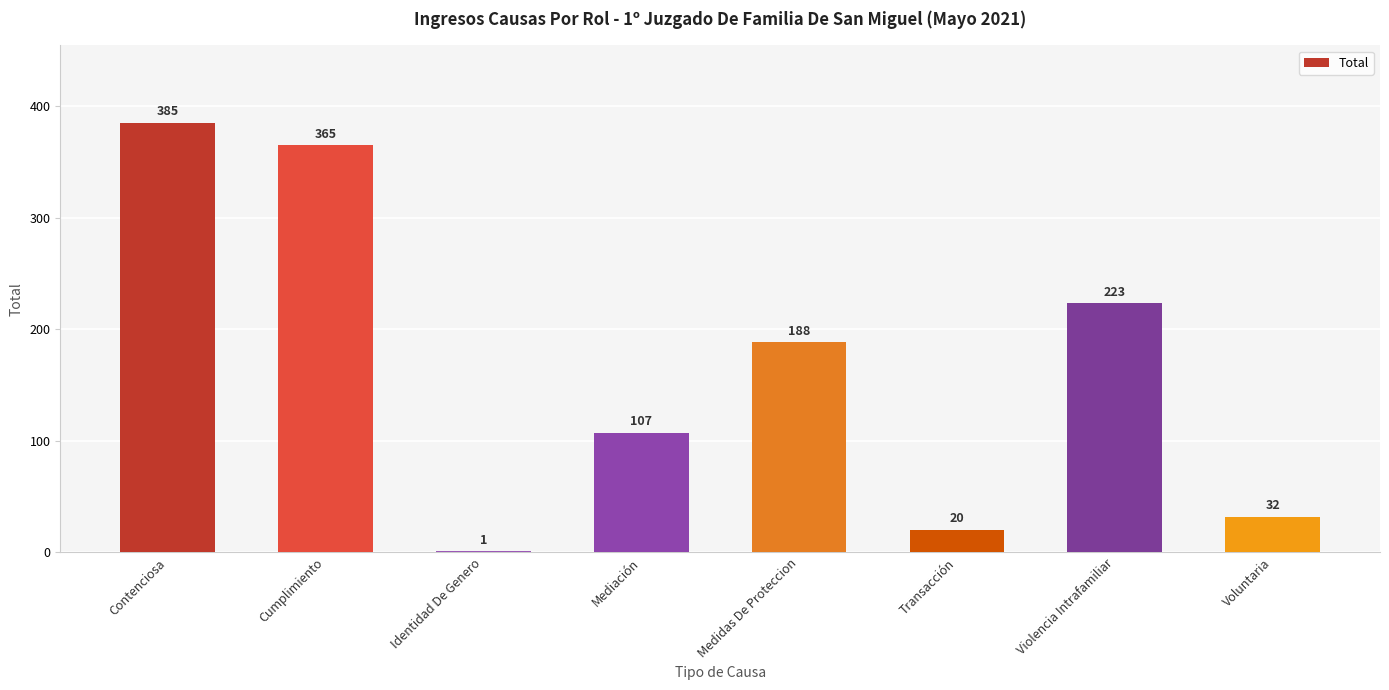

At which label is the value closest to 193?

Medidas De Proteccion